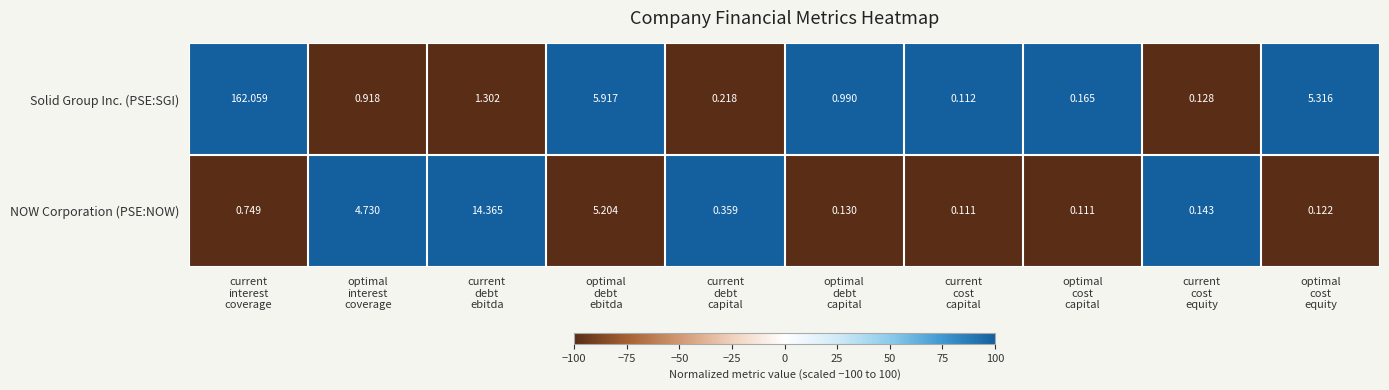

Rank the series by their maximum value, from highest to lowest.

Solid Group Inc. (PSE:SGI), NOW Corporation (PSE:NOW)